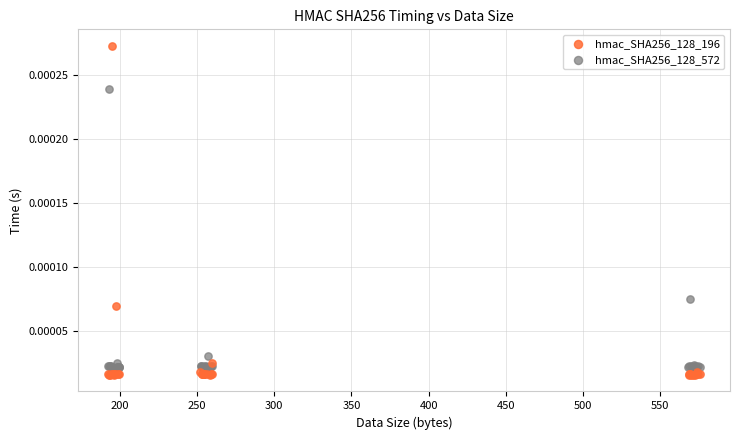

Which series has the largest Y range (max minus min)?

hmac_SHA256_128_196